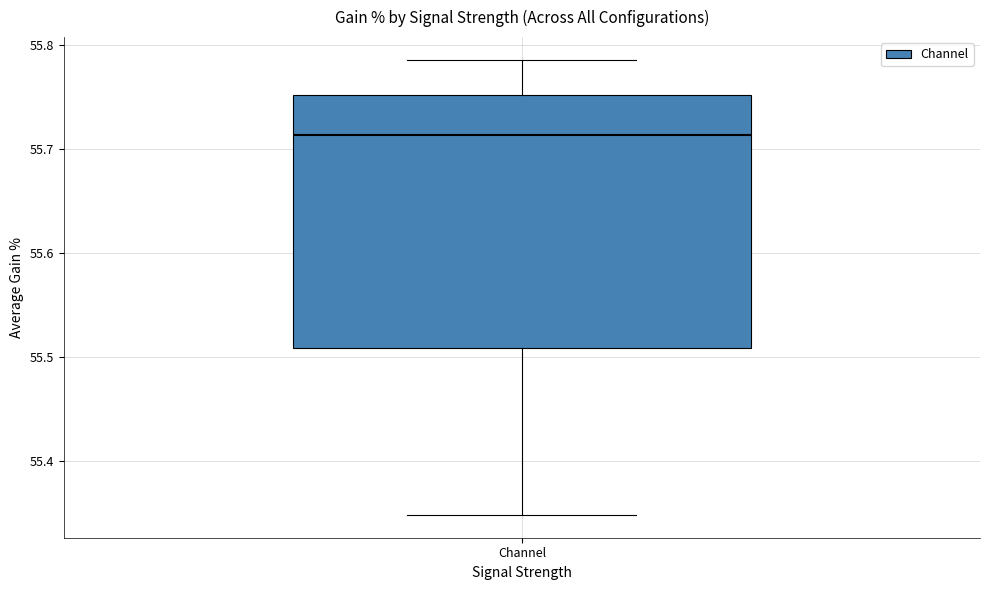

Where does the median line of the box for Channel sit on the y-axis? The values are not printed on the chart, so give them approximately, as read against the axis.

55.71